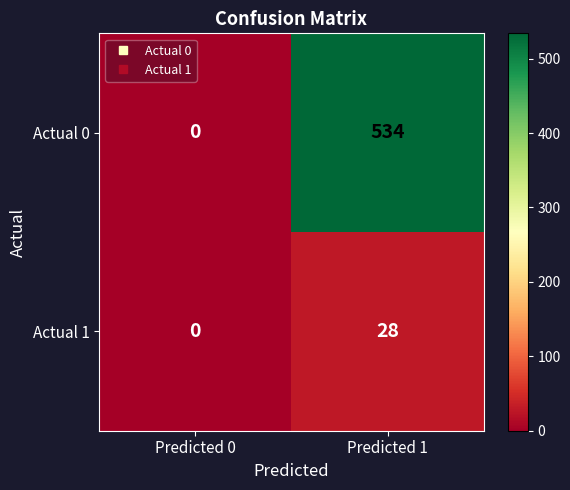

Rank the series by their maximum value, from lowest to highest.

Actual 1, Actual 0